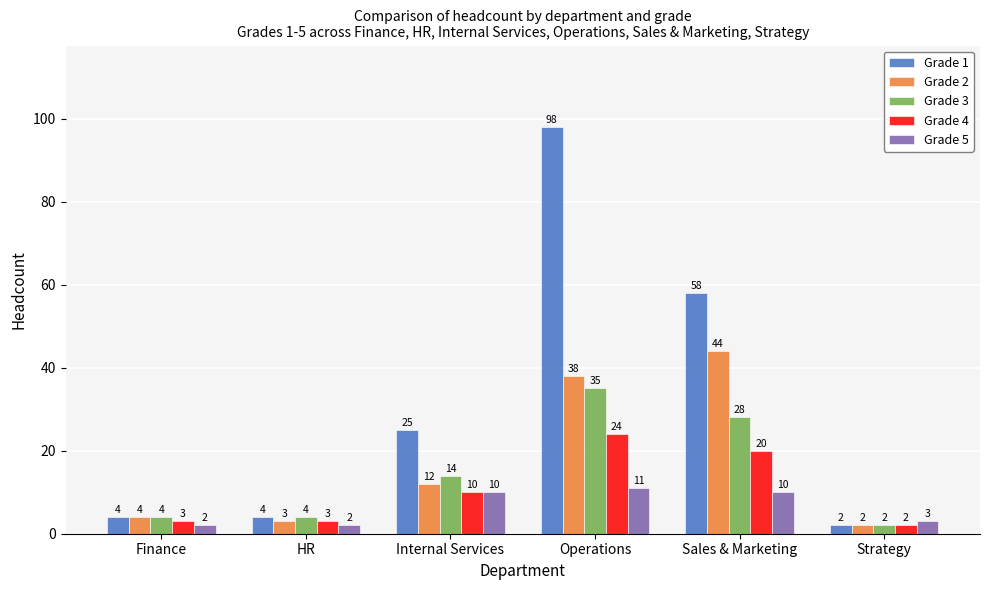

At which label is Grade 1 closest to 50?

Sales & Marketing